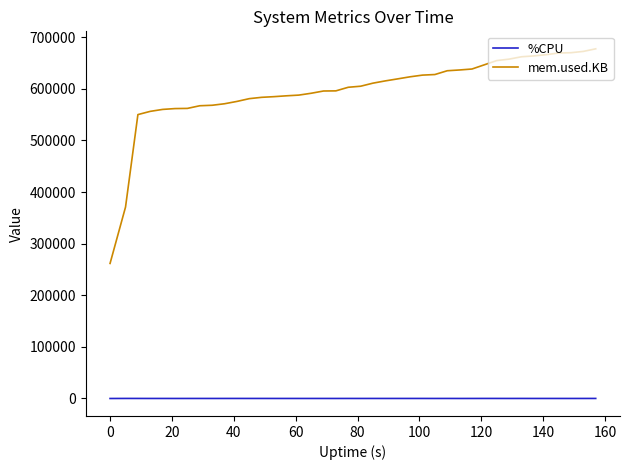

Rank the series by their maximum value, from highest to lowest.

mem.used.KB, %CPU